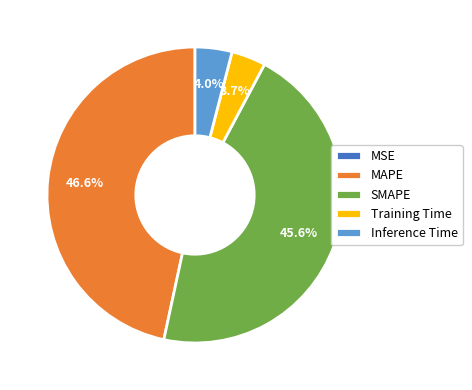

How much of the chart is everything except Training Time?

96.3%